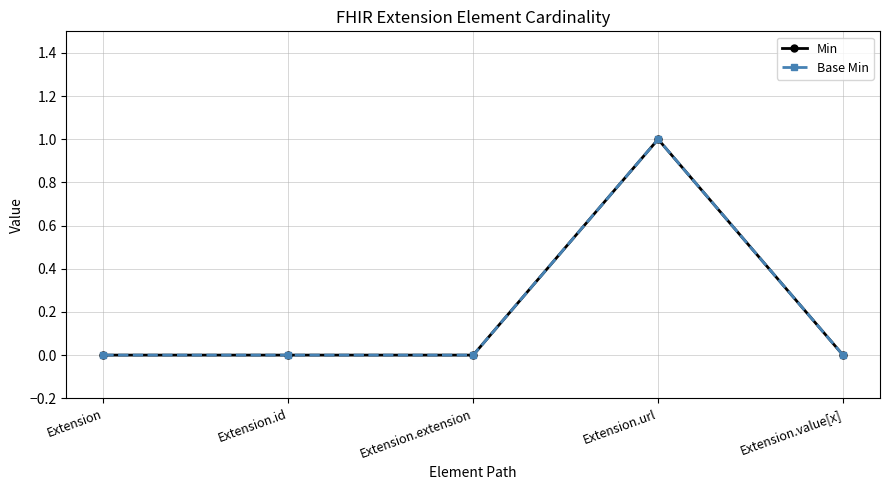

What is the sum of all Base Min values?

1